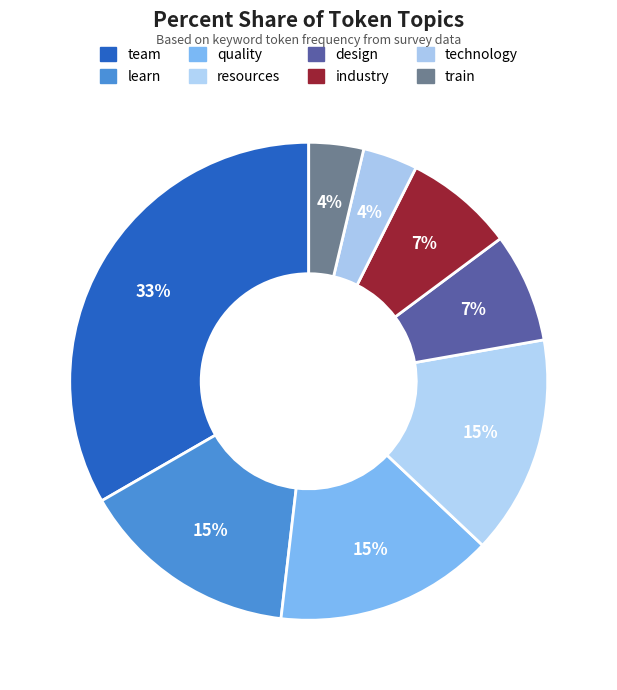

How many segments does this pie chart have?

8